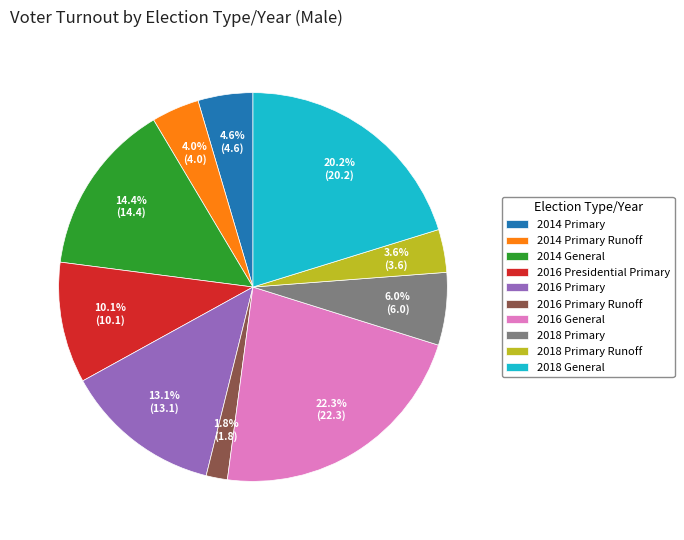

Between 2018 Primary and 2018 Primary Runoff, which is larger?

2018 Primary